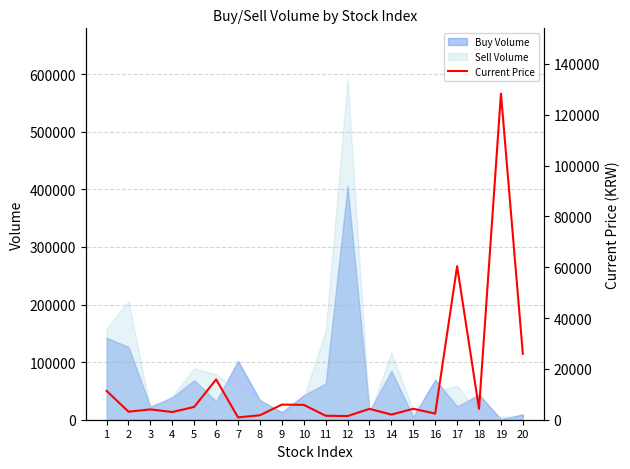

How many lines are shown in the chart?

1